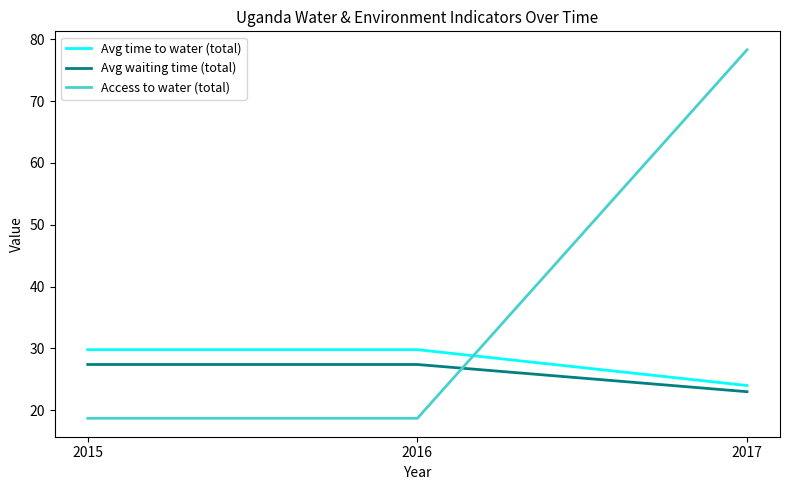

How many lines are shown in the chart?

3